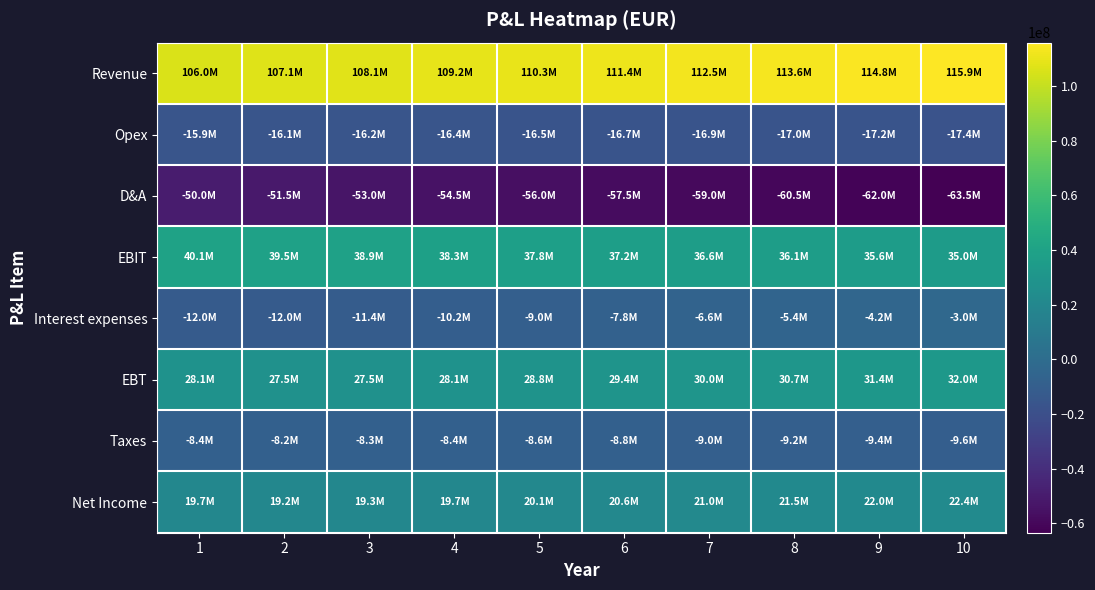

Between 2 and 10, which is larger?

10